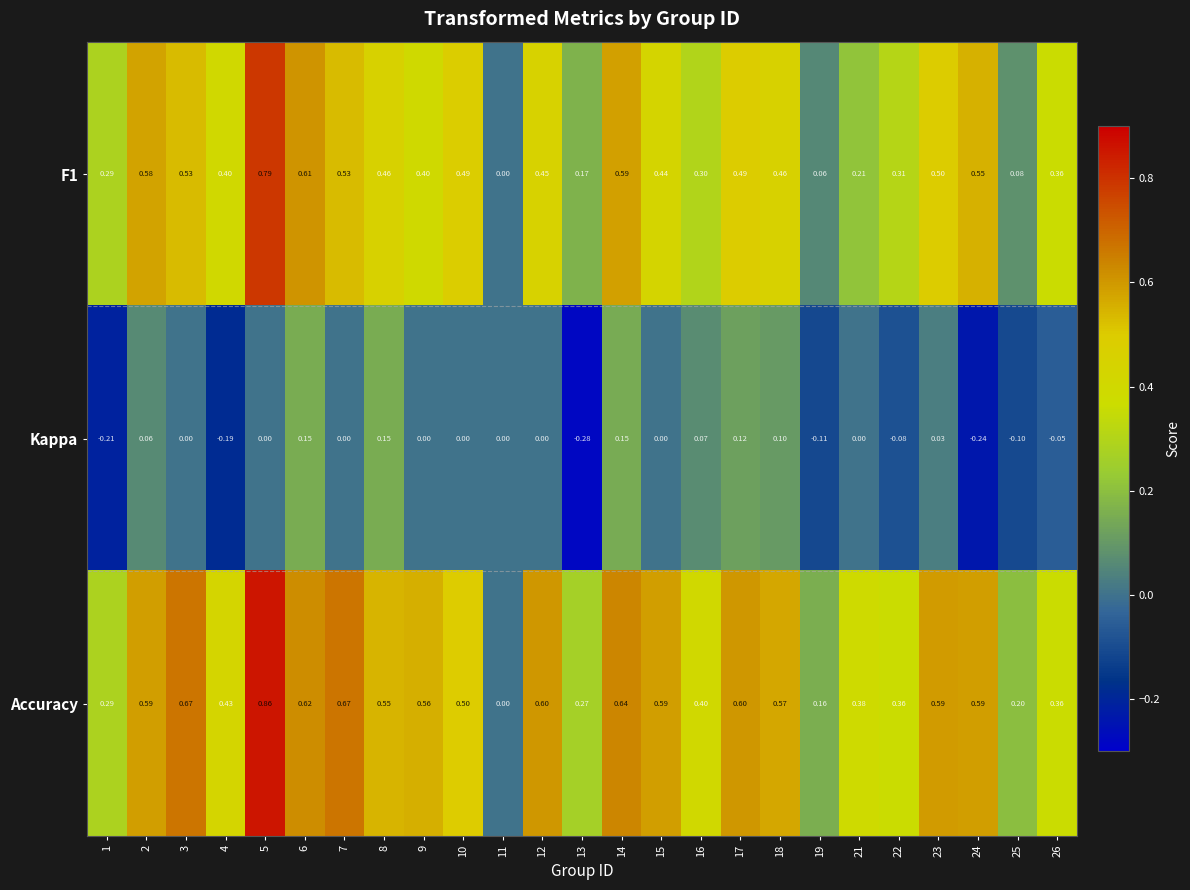

Rank the series by their average value, from highest to lowest.

Accuracy, F1, Kappa